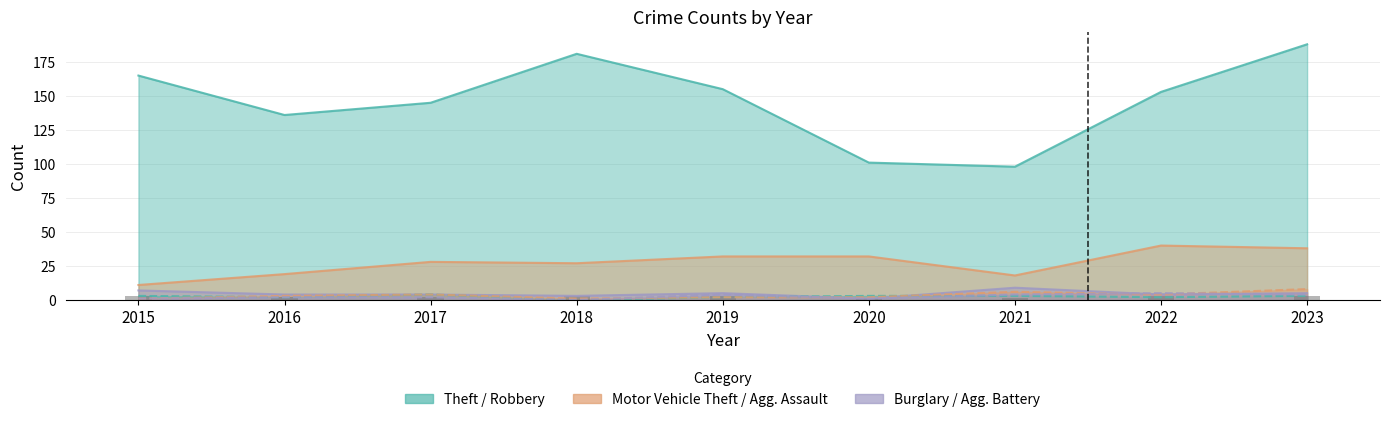

How many values in the Aggravated Battery series are below 2?

3